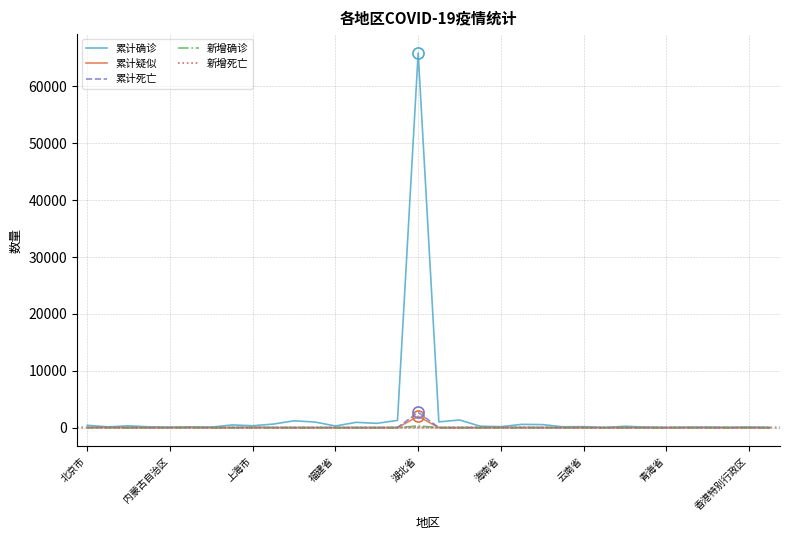

What is the maximum value for 累计确诊?

65914